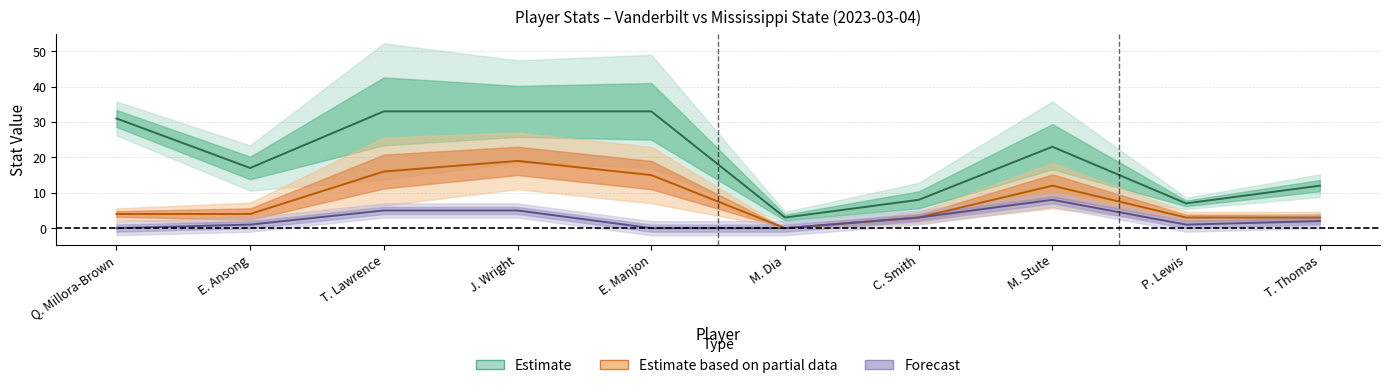

True or false: PTS and 3PTA intersect in this chart.

False